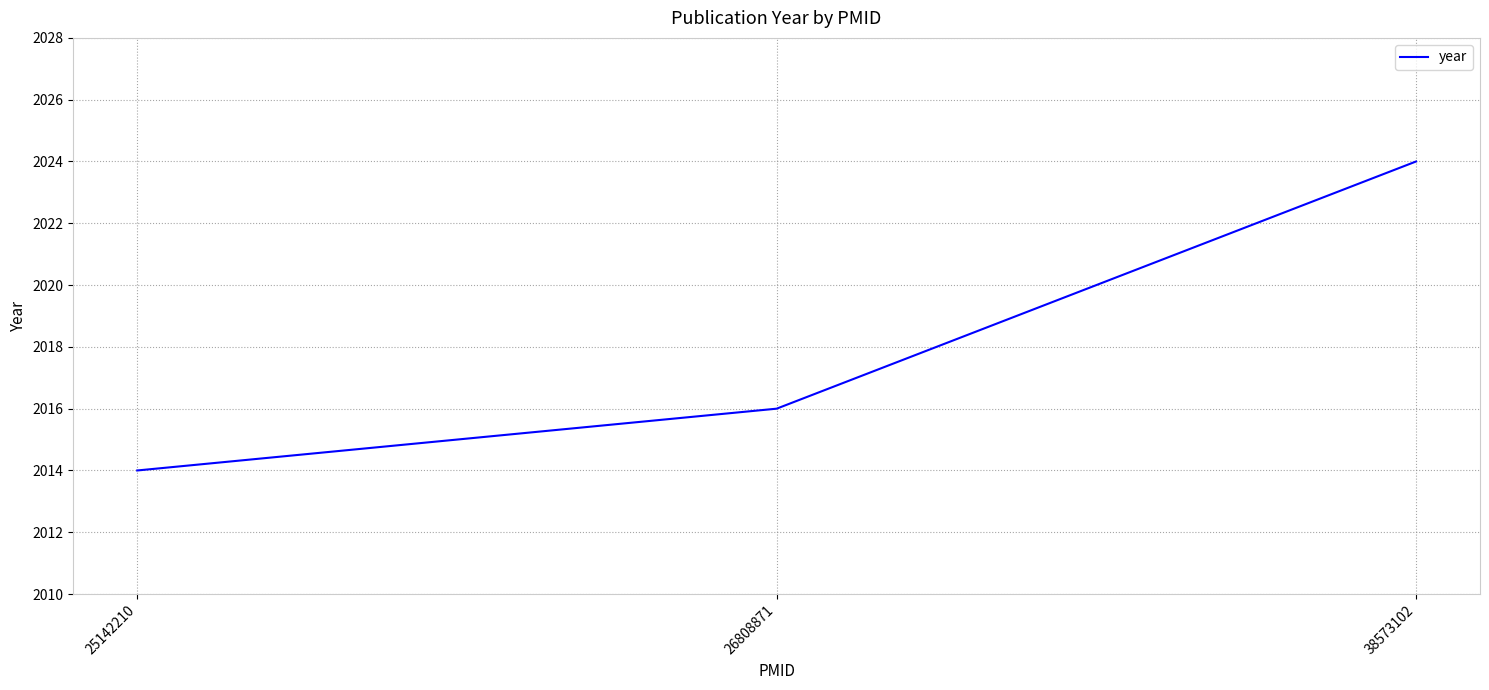

List the labels in order of value, largest first.

38573102, 26808871, 25142210